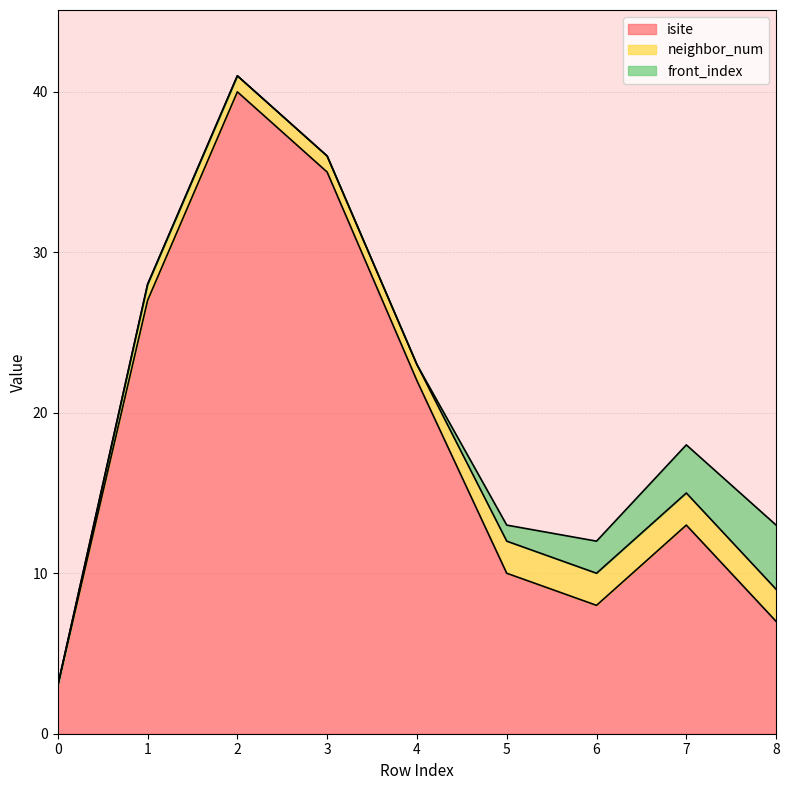

What are all the series names shown in the legend?

isite, neighbor_num, front_index